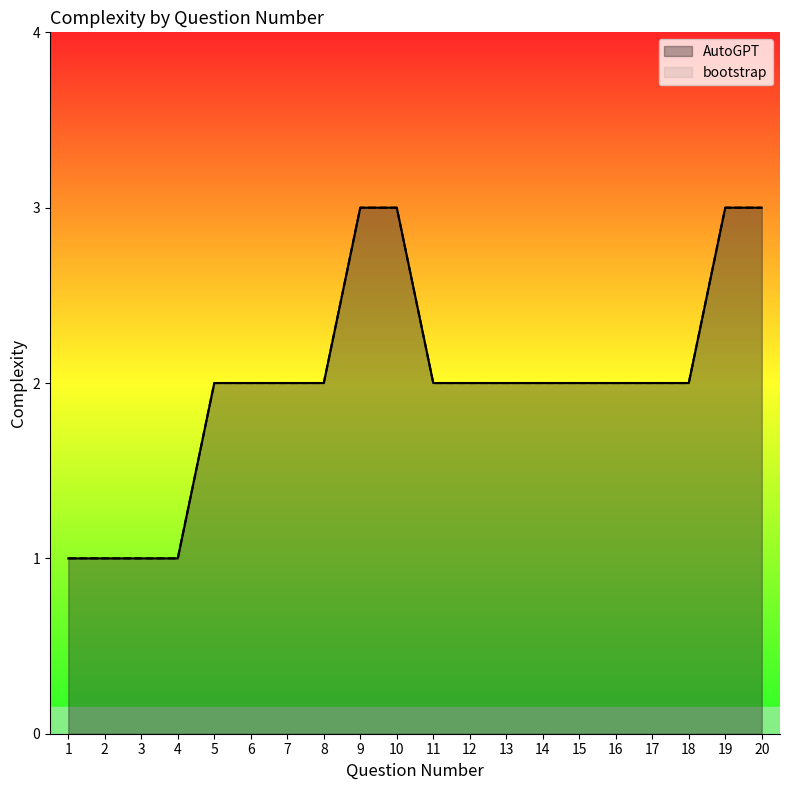

At 11, list the series in order from largest to smallest.

AutoGPT, bootstrap